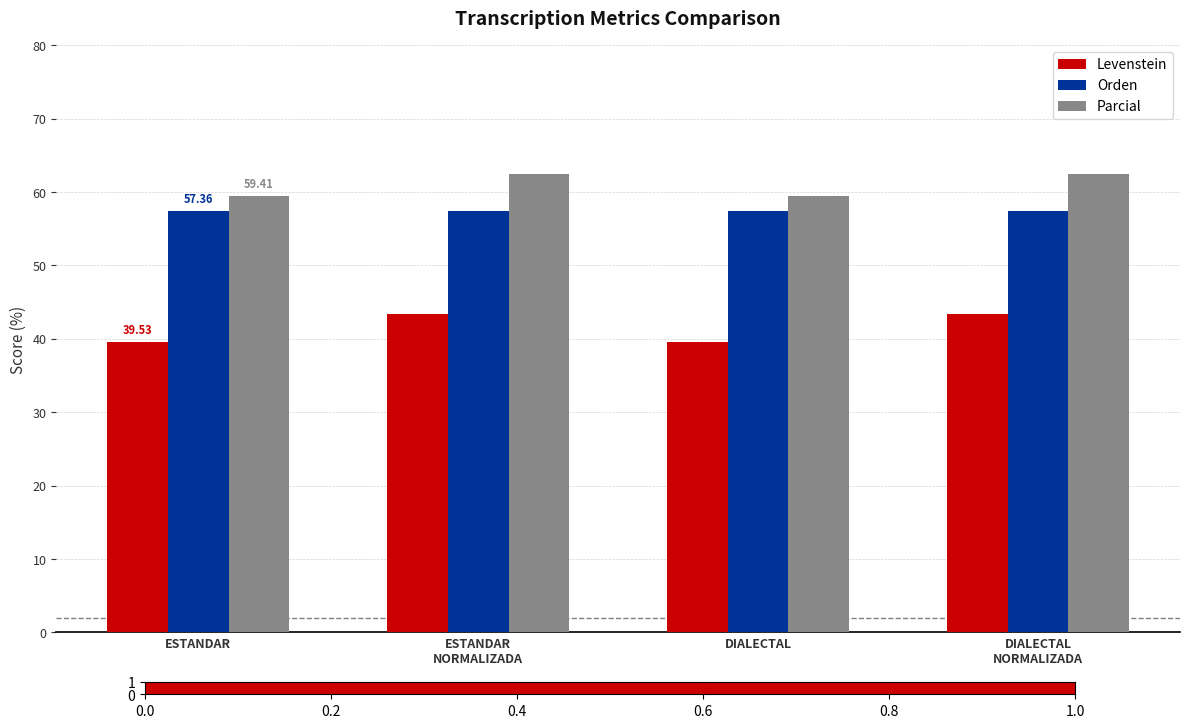

What is the sum of all Parcial values?

243.8